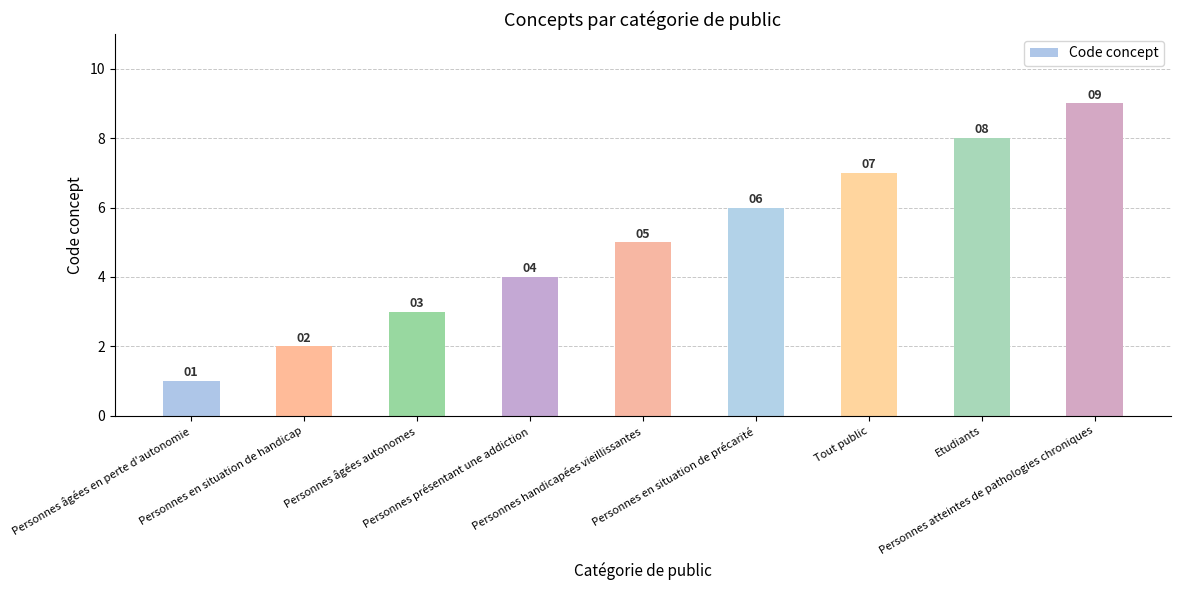

The value at Personnes âgées en perte d'autonomie is 1. True or false?

True